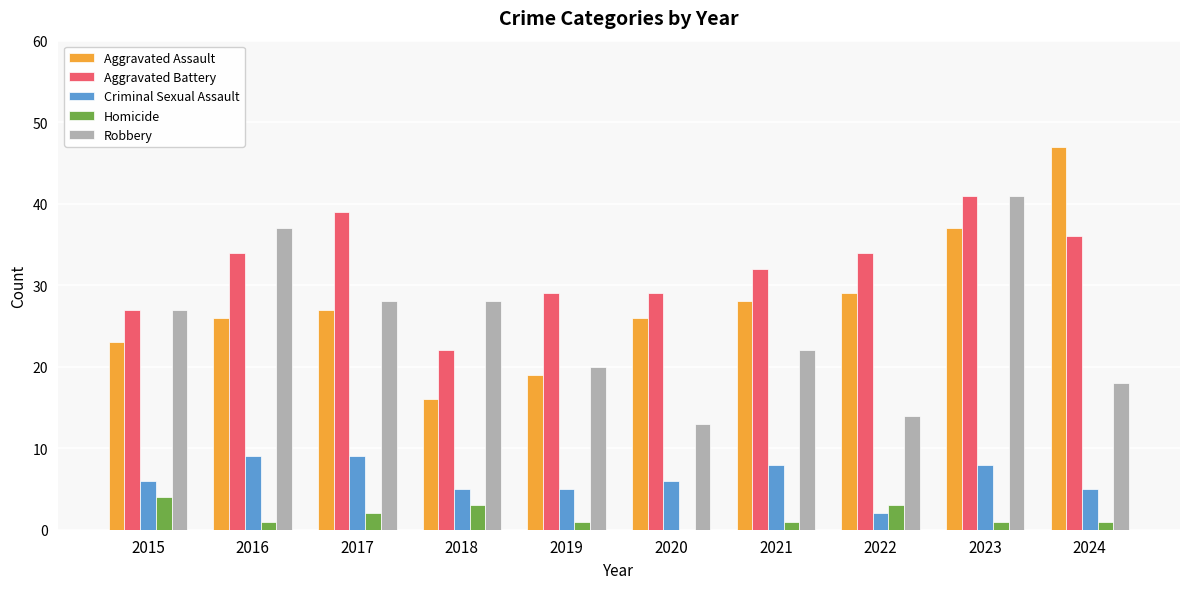

True or false: Aggravated Battery has a value of 54 at 2022.

False